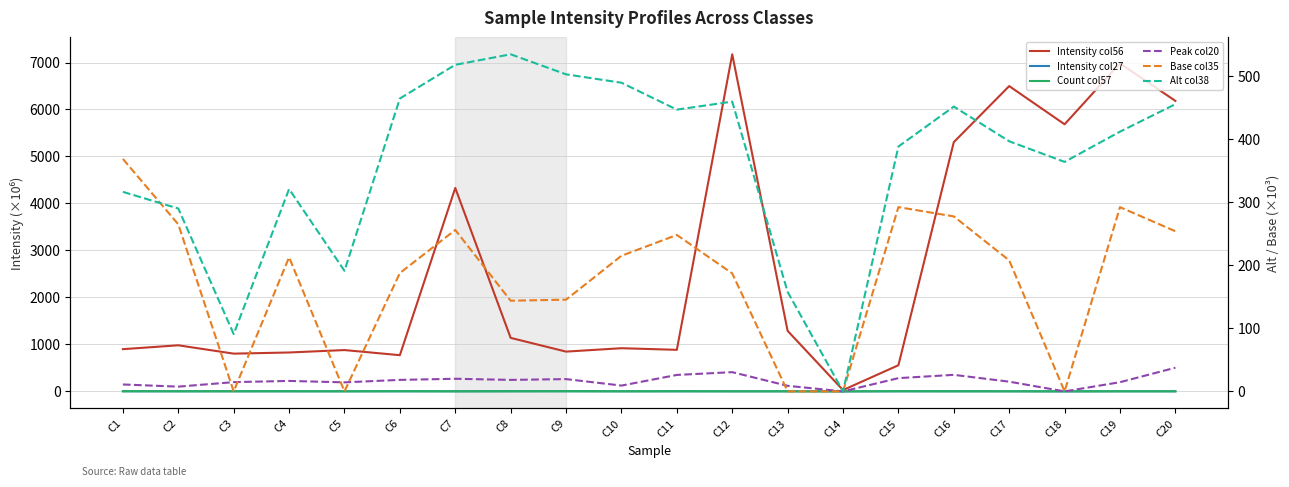

Is this an area chart (filled region under the line)?

No